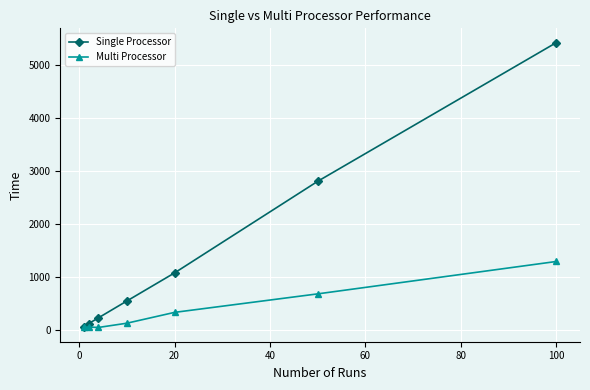

True or false: Single Processor has more than 2 points higher than both neighbors.

False